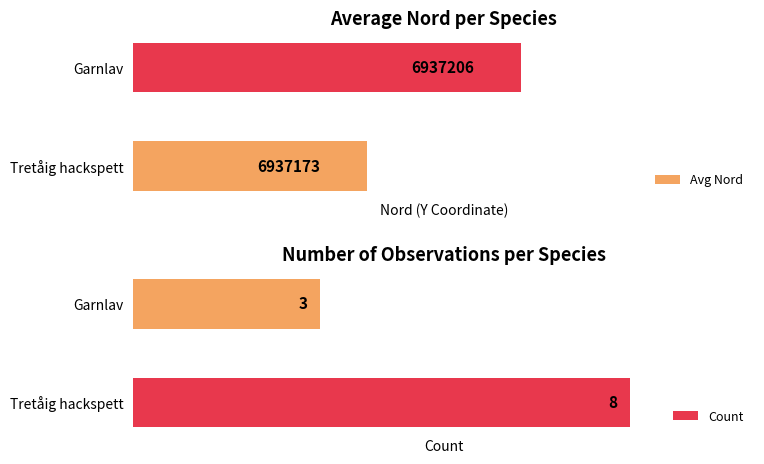

Rank the categories by Avg Nord value from lowest to highest.

Tretåig hackspett, Garnlav